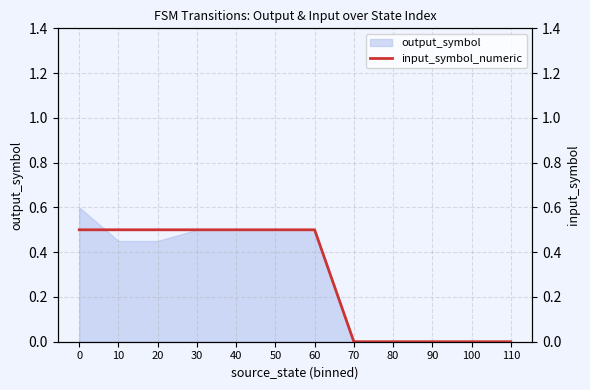

The value at 70 is 0.0. True or false?

True